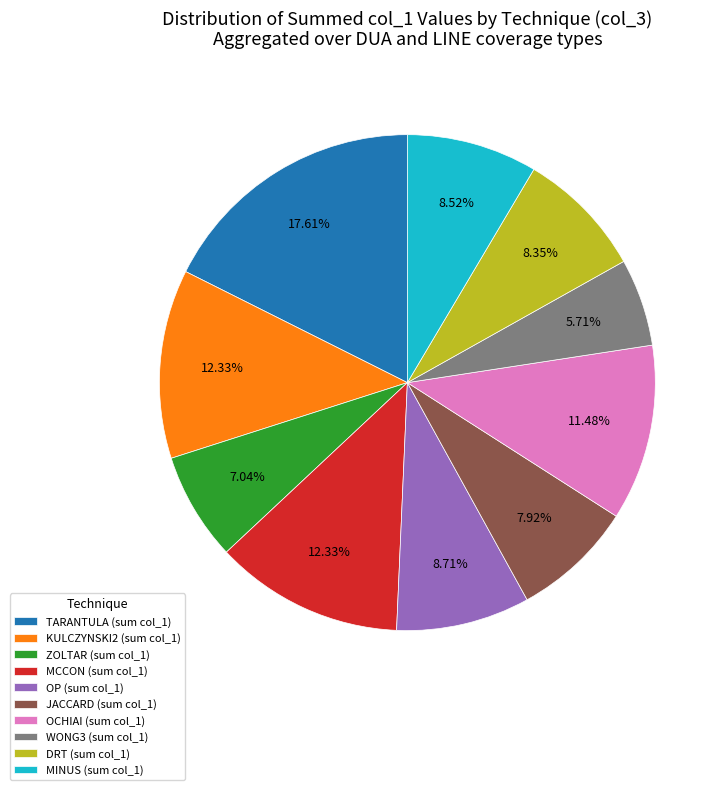

Does OP (sum col_1) represent more than half of the total?

No